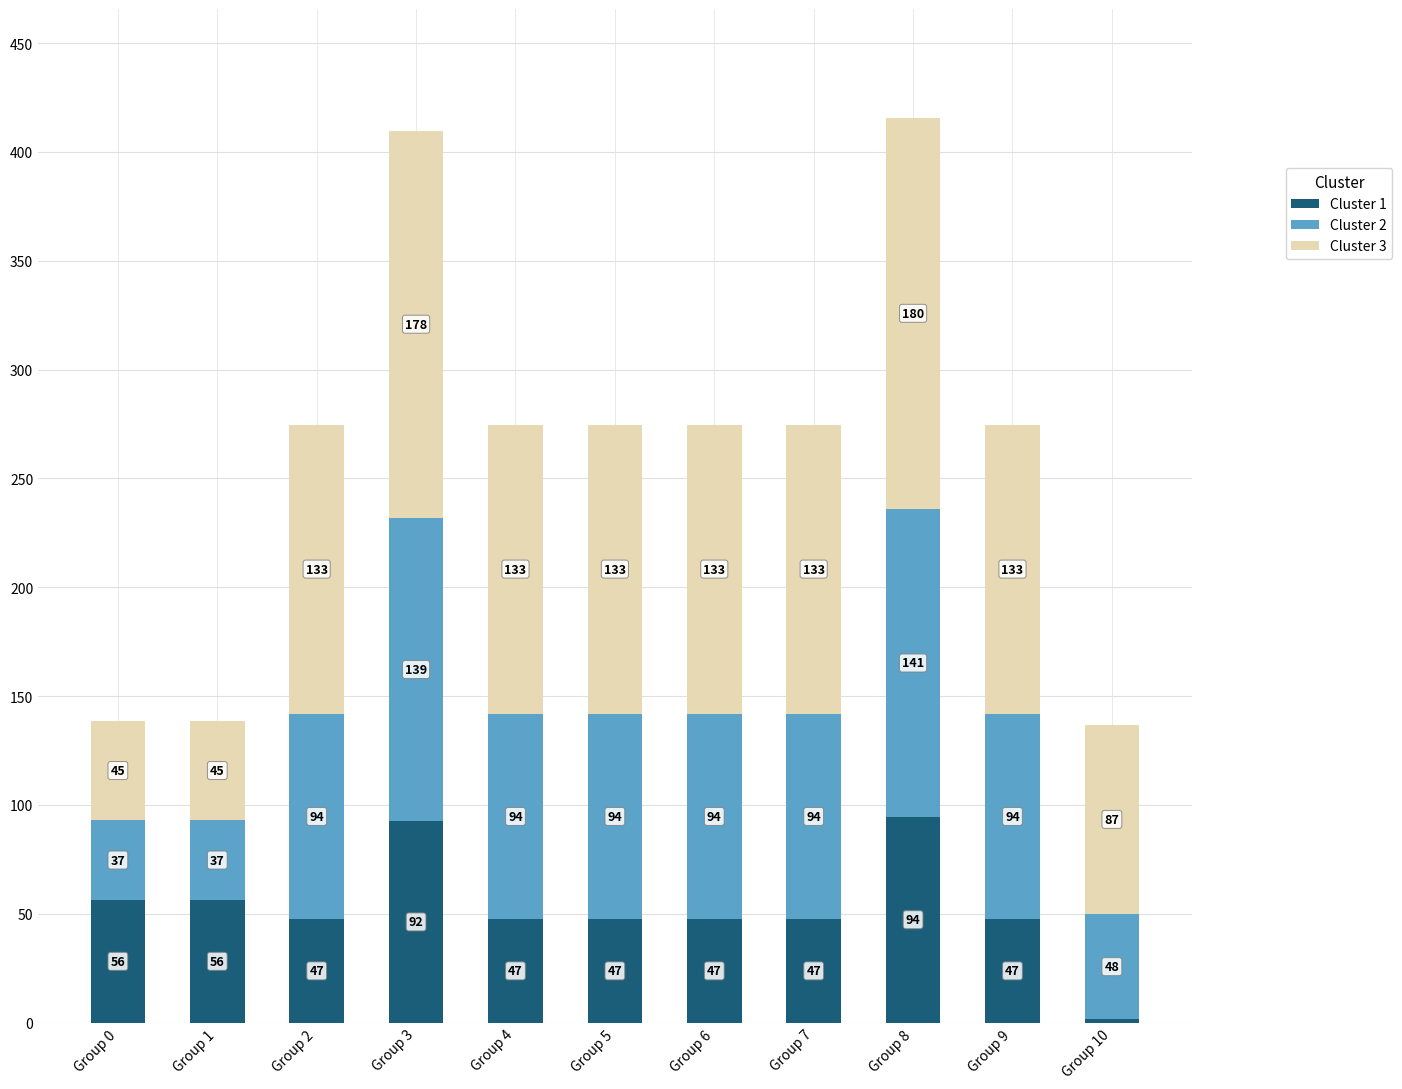

How many values in the Cluster 1 series are below 47?

1